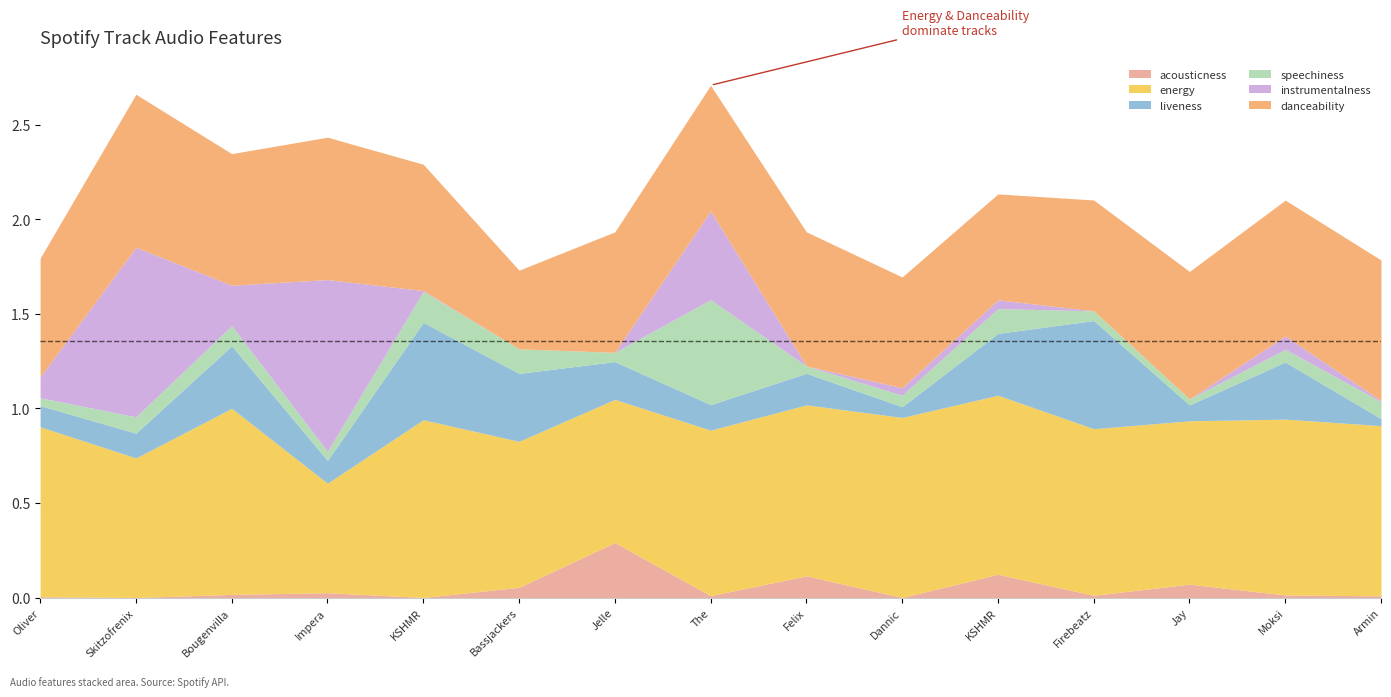

Does the chart display data point markers on the line(s)?

No